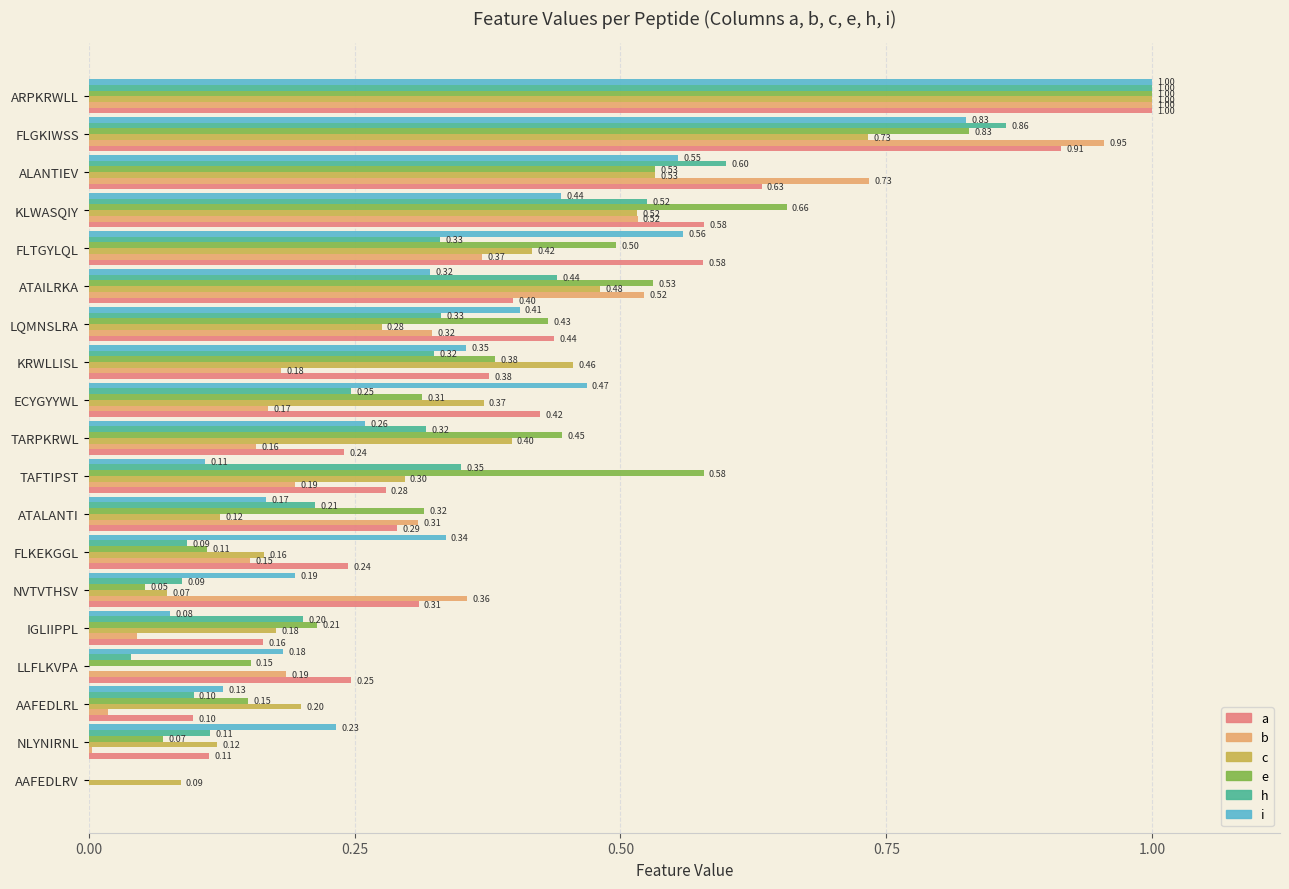

What is the sum of all h values?

6.2